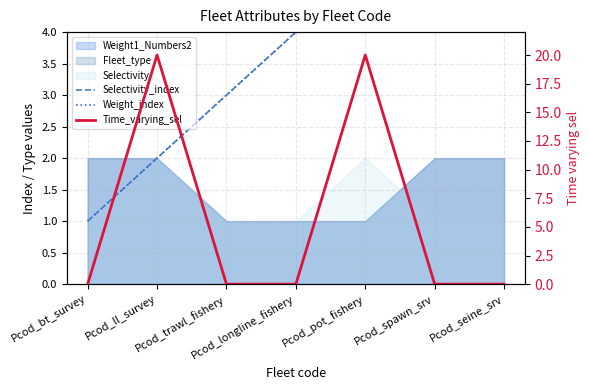

What is the value of the Time_varying_sel point at the 2nd from the left?

20